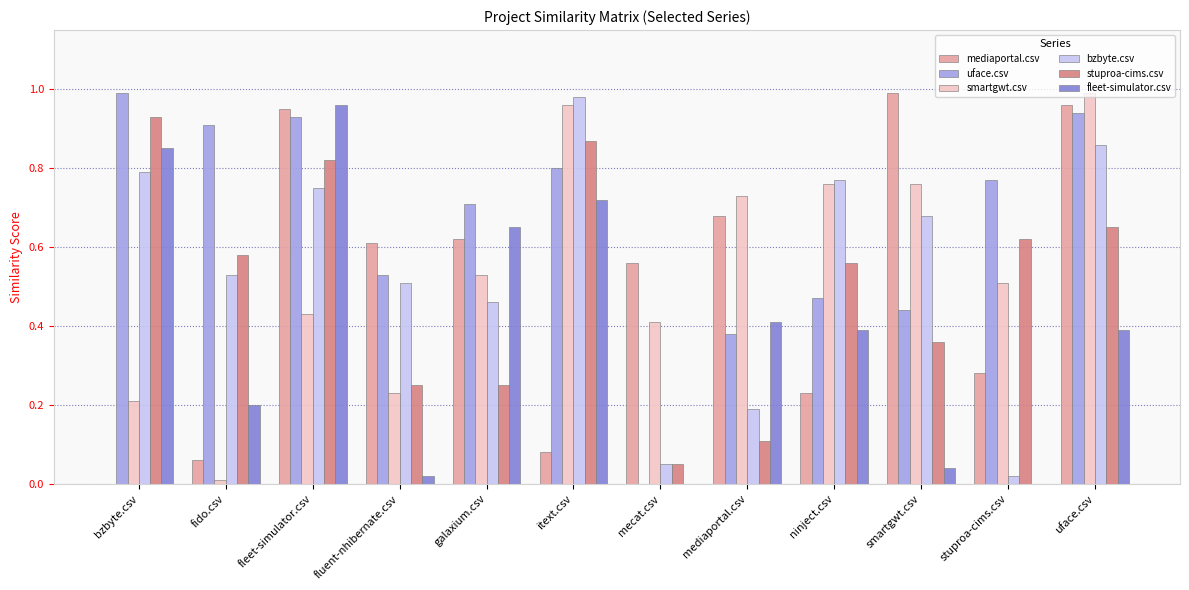

What are all the series names shown in the legend?

mediaportal.csv, uface.csv, smartgwt.csv, bzbyte.csv, stuproa-cims.csv, fleet-simulator.csv